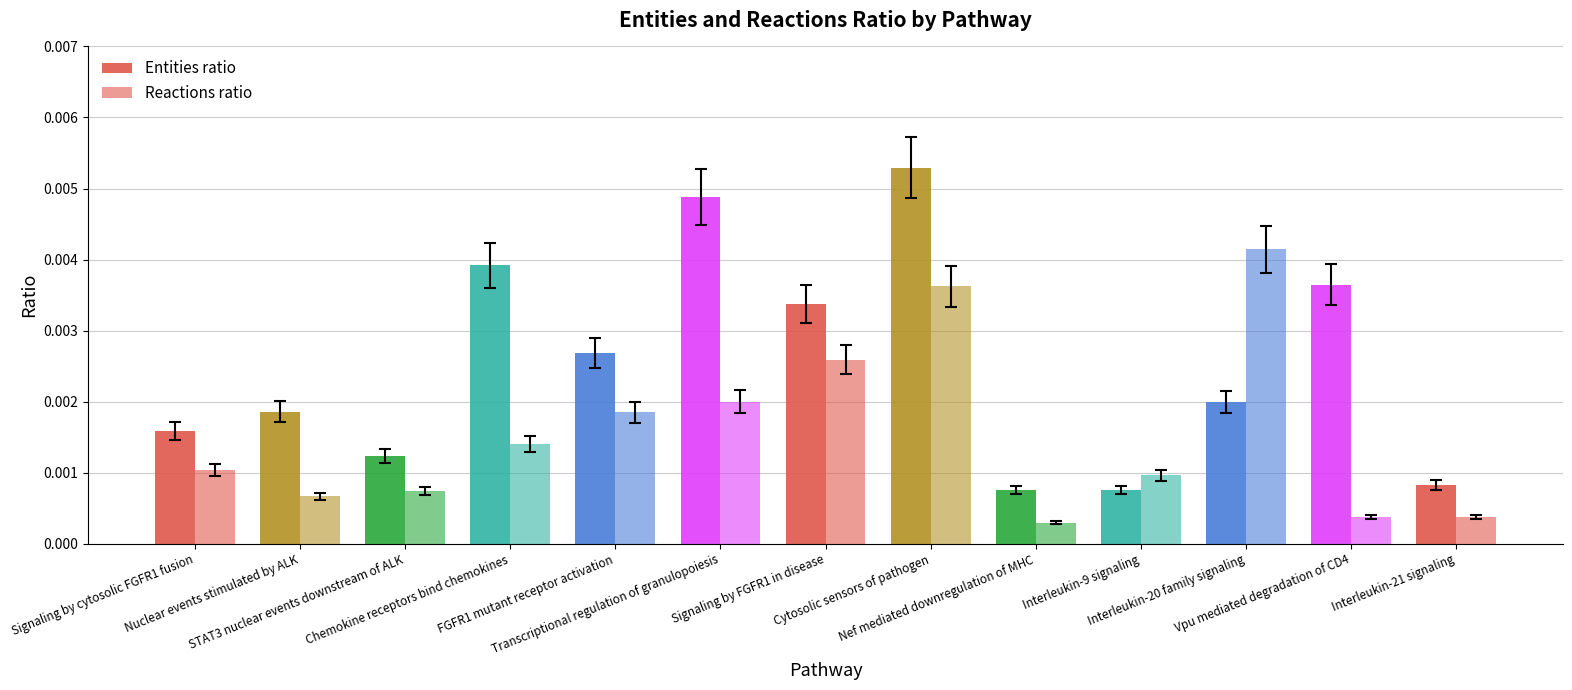

The value of Entities ratio at Interleukin-21 signaling is 0.0. True or false?

False